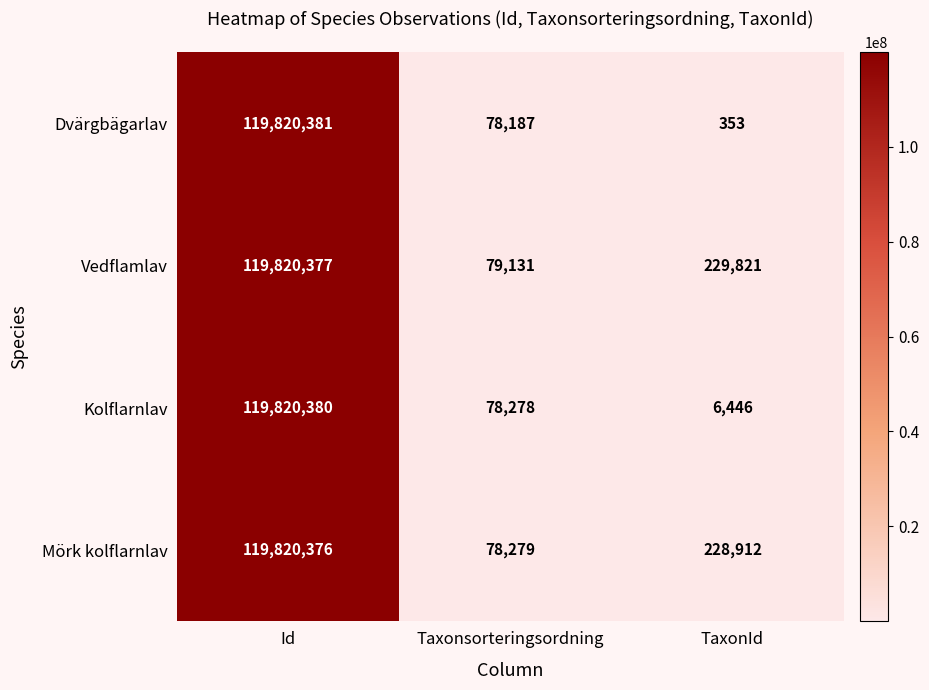

What value does the Vedflamlav series have at TaxonId?

229821